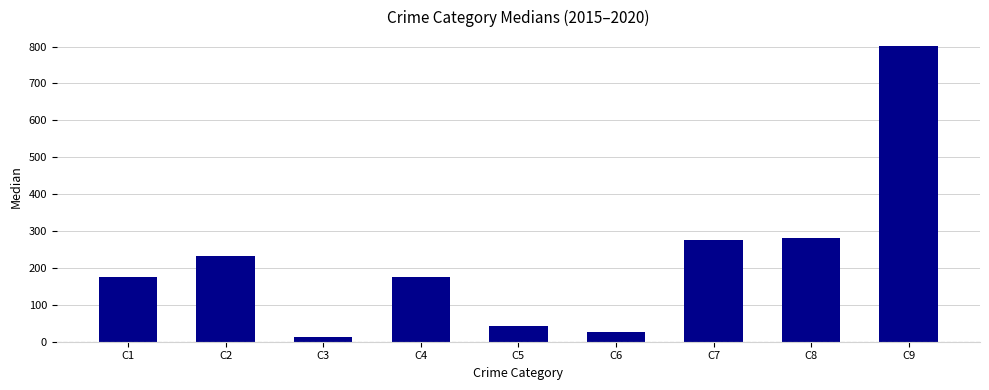

What is the value of the 2nd bar from the left?

232.0